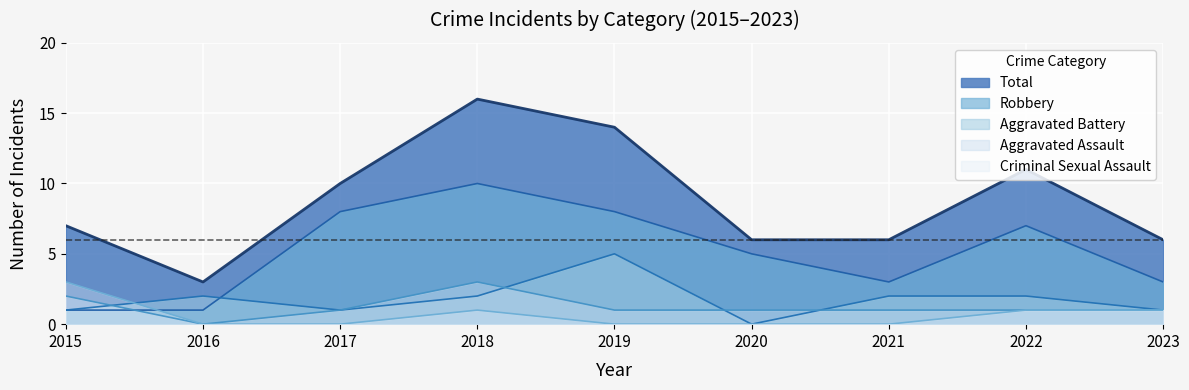

At how many categories does at least one series exceed 13?

2